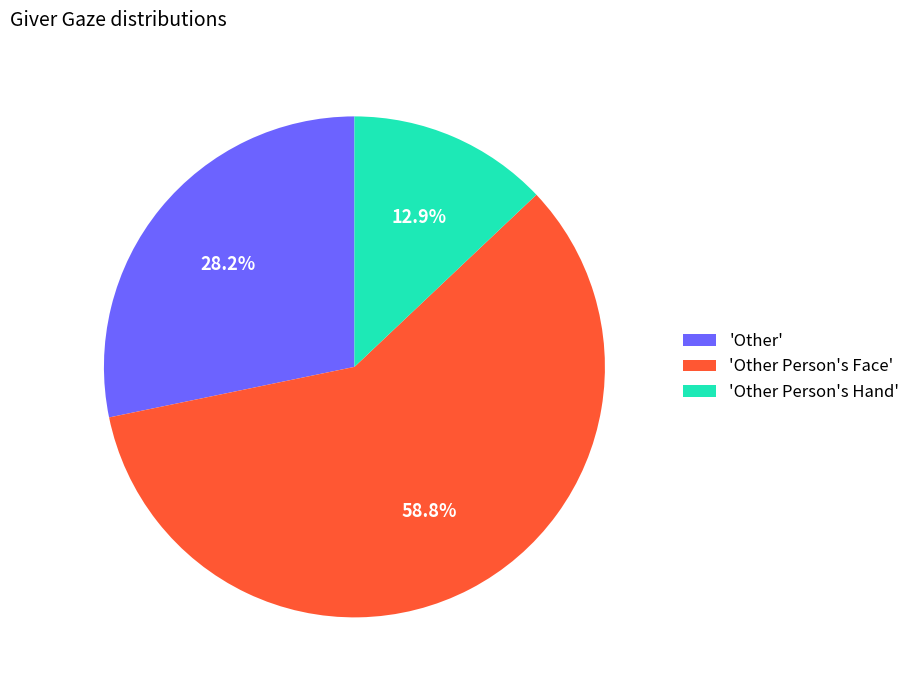

Rank the categories by value from lowest to highest.

'Other Person's Hand', 'Other', 'Other Person's Face'